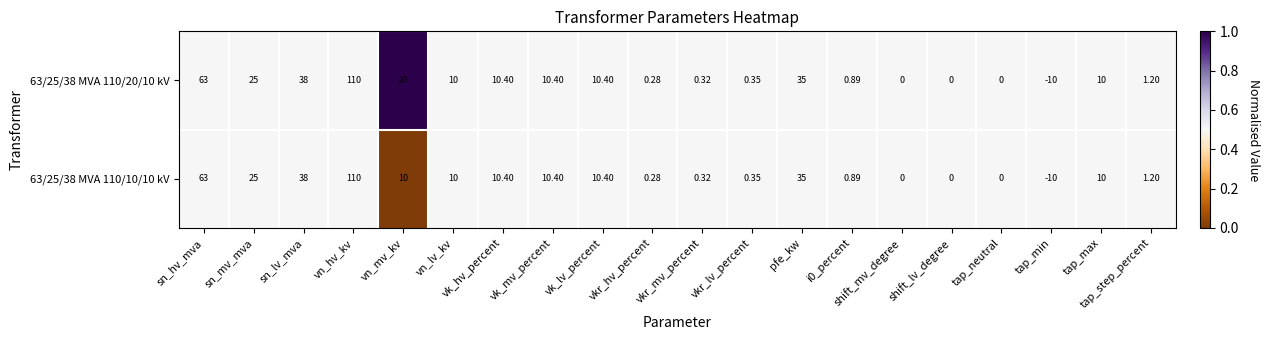

At which label is 63/25/38 MVA 110/20/10 kV closest to 50?

sn_lv_mva